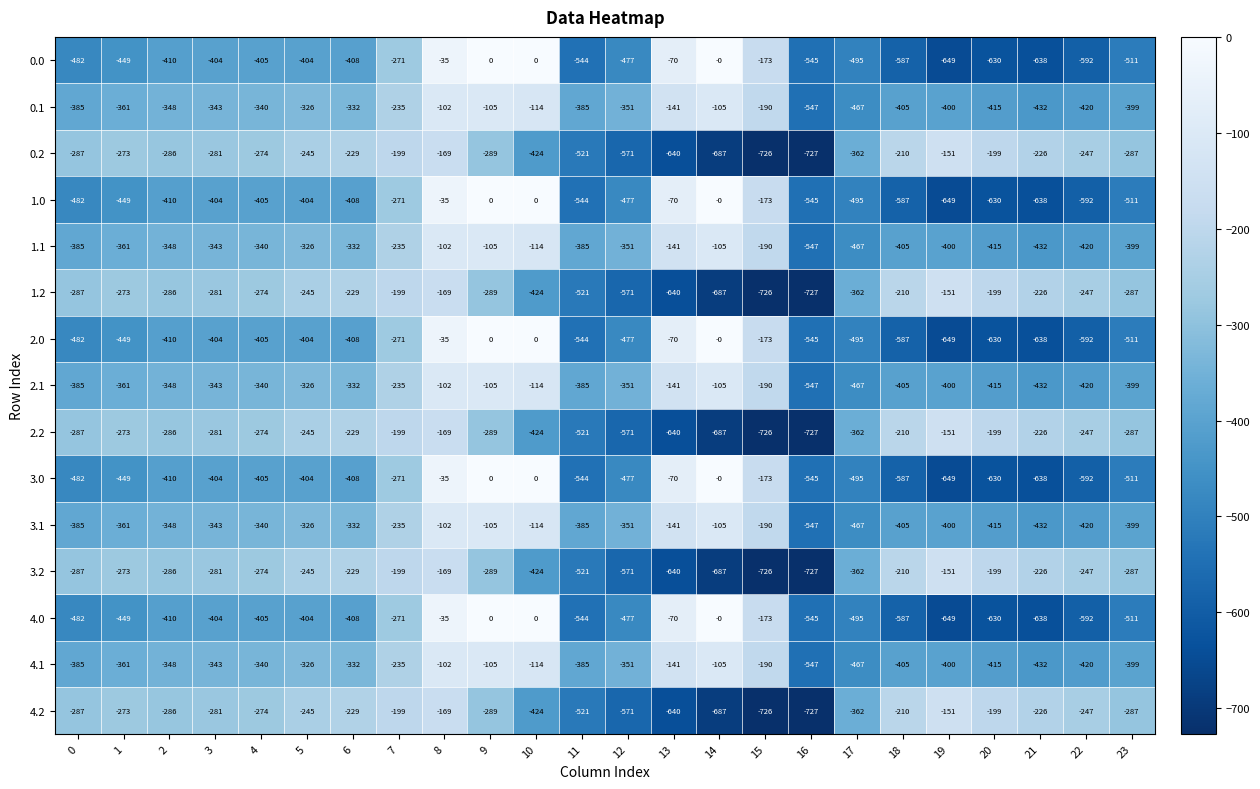

Which category has the lowest value across all series?

16